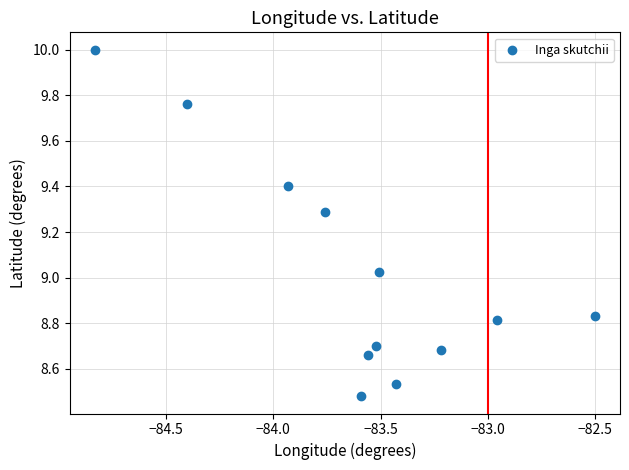

What is the average X value?

-83.6